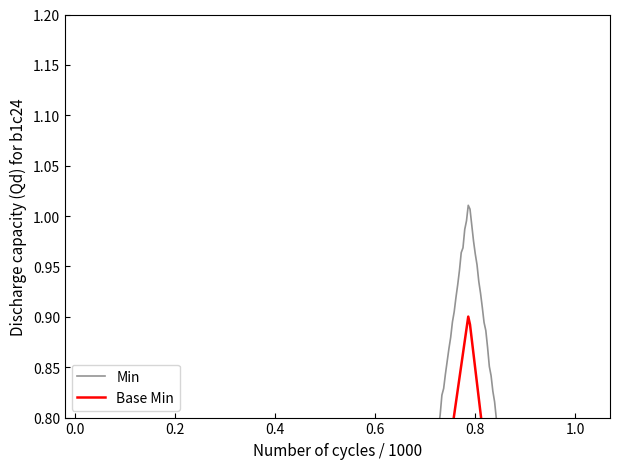

True or false: Min has more than 0 interior local peaks.

True